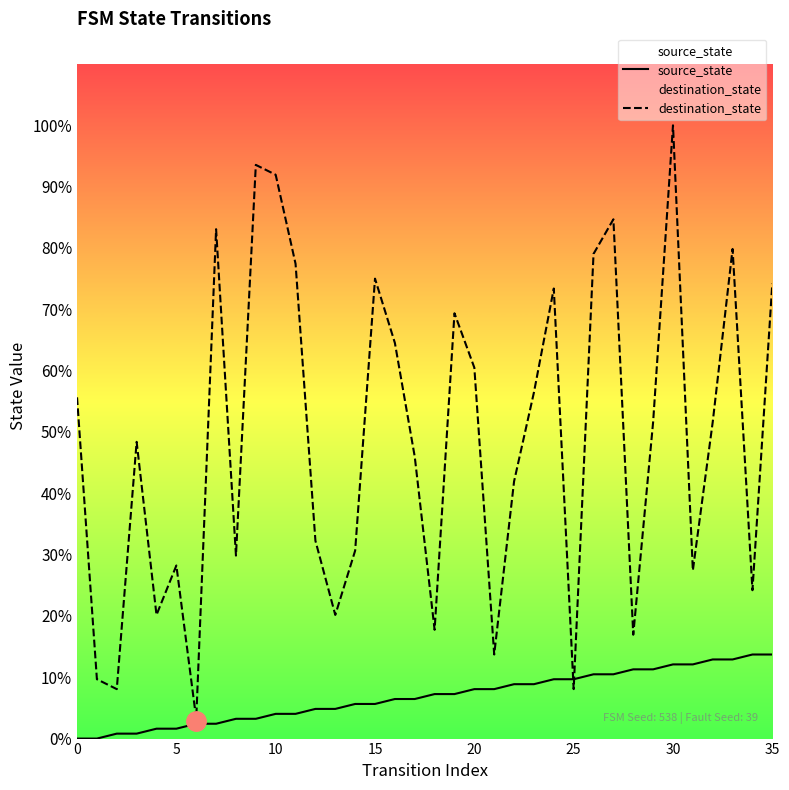

Does the chart display data point markers on the line(s)?

No